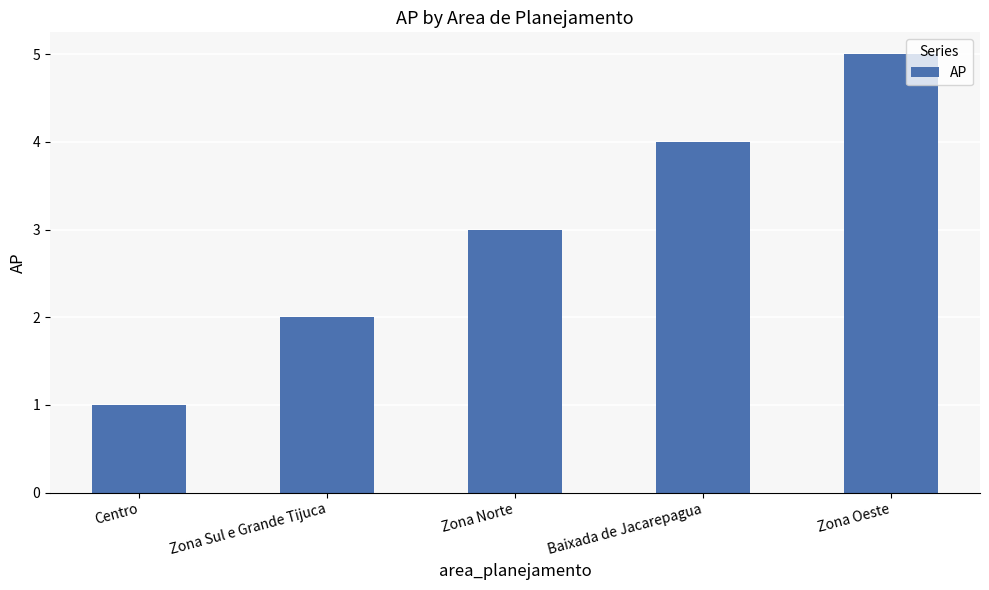

The value at Zona Sul e Grande Tijuca is 4. True or false?

False